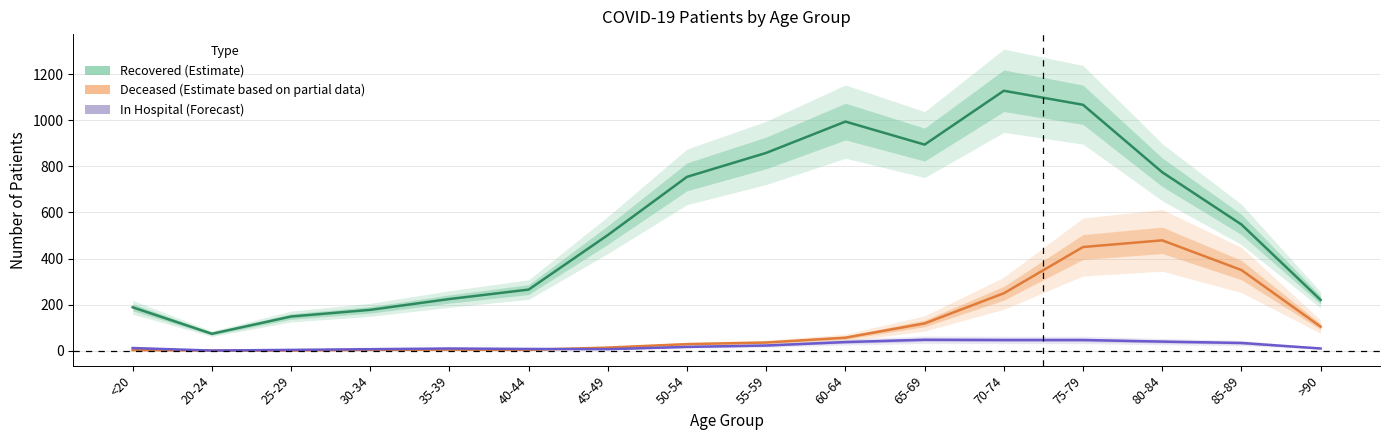

Which has a higher value, 85-89 or >90?

85-89